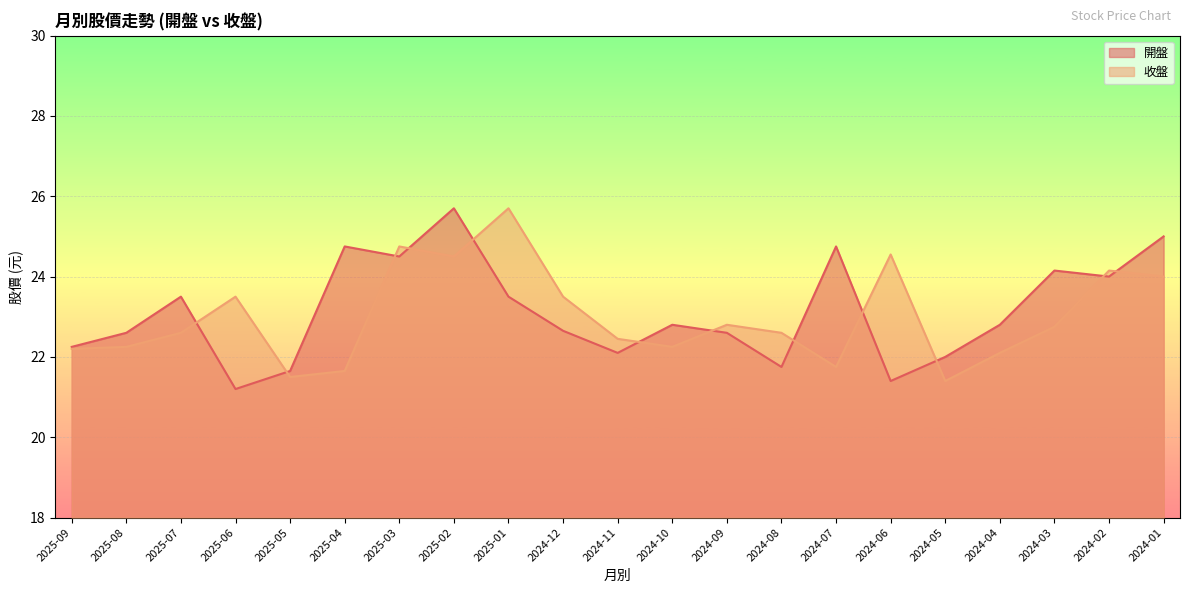

What is the smallest value displayed?

21.2